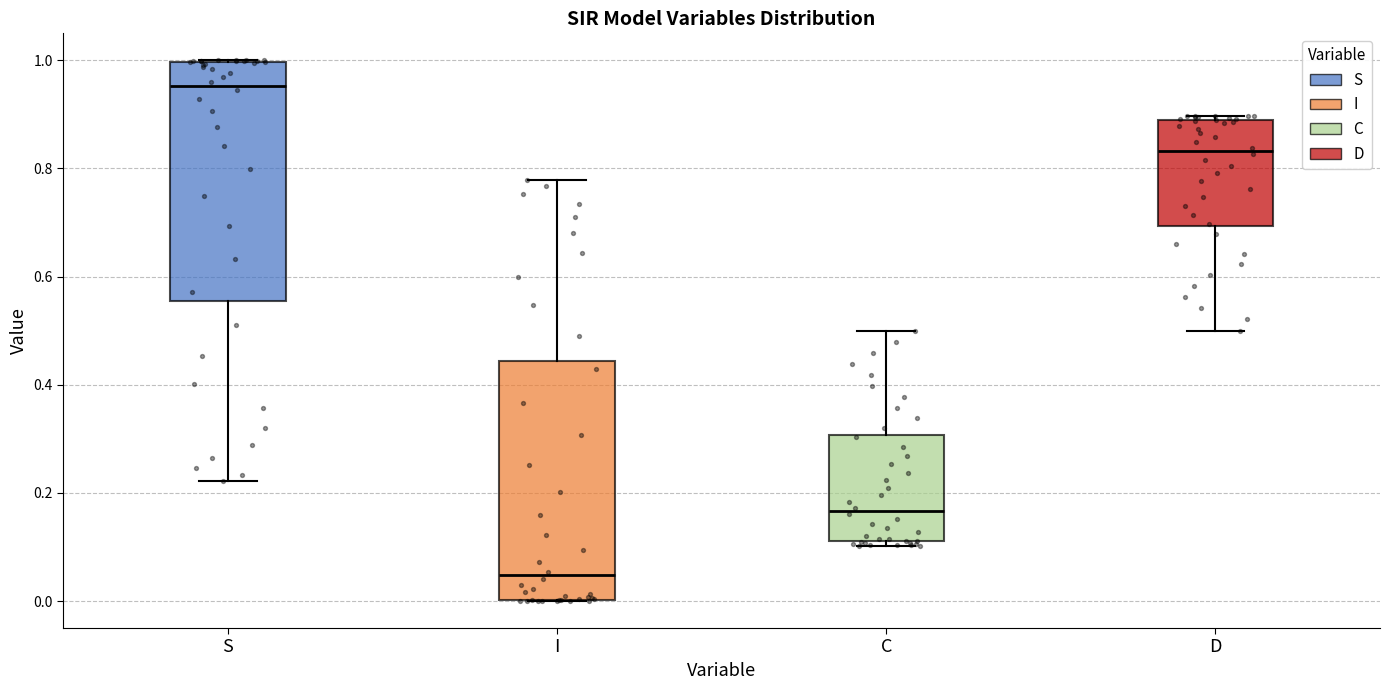

Reading left to right, read every box against the y-axis: the position of its median line, the range the box covers, and the ends of its whiskers. The values are not printed on the chart, so give them approximately, as read against the axis.

S: median 0.96, box 0.56 to 1.00, whiskers 0.22 to 1.00
I: median 0.04, box 0.00 to 0.44, whiskers 0.00 to 0.78
C: median 0.16, box 0.12 to 0.30, whiskers 0.10 to 0.50
D: median 0.84, box 0.70 to 0.88, whiskers 0.50 to 0.90